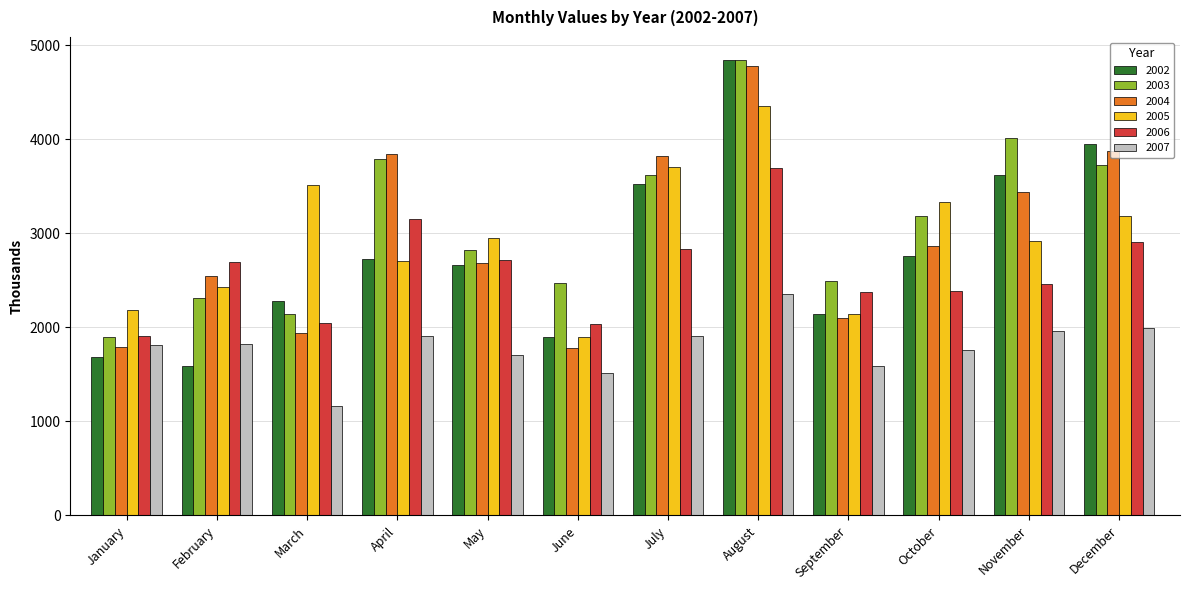

What is the value of the 2006 bar at the 9th from the left?

2373